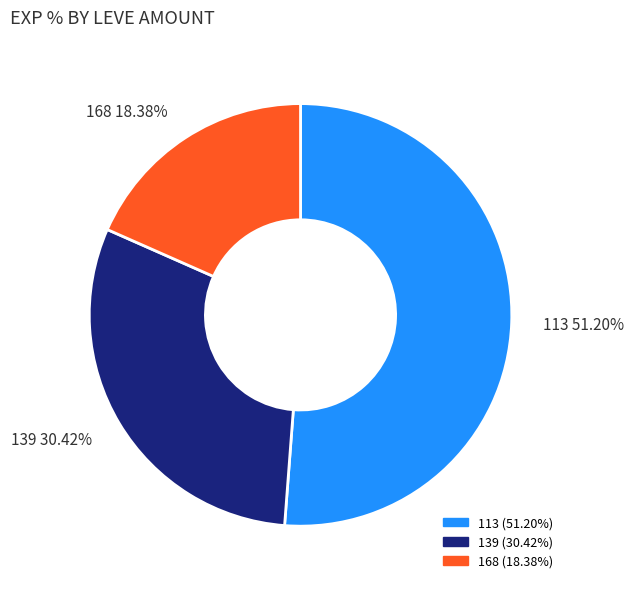

Which category has the biggest portion of the pie?

113 51.20%